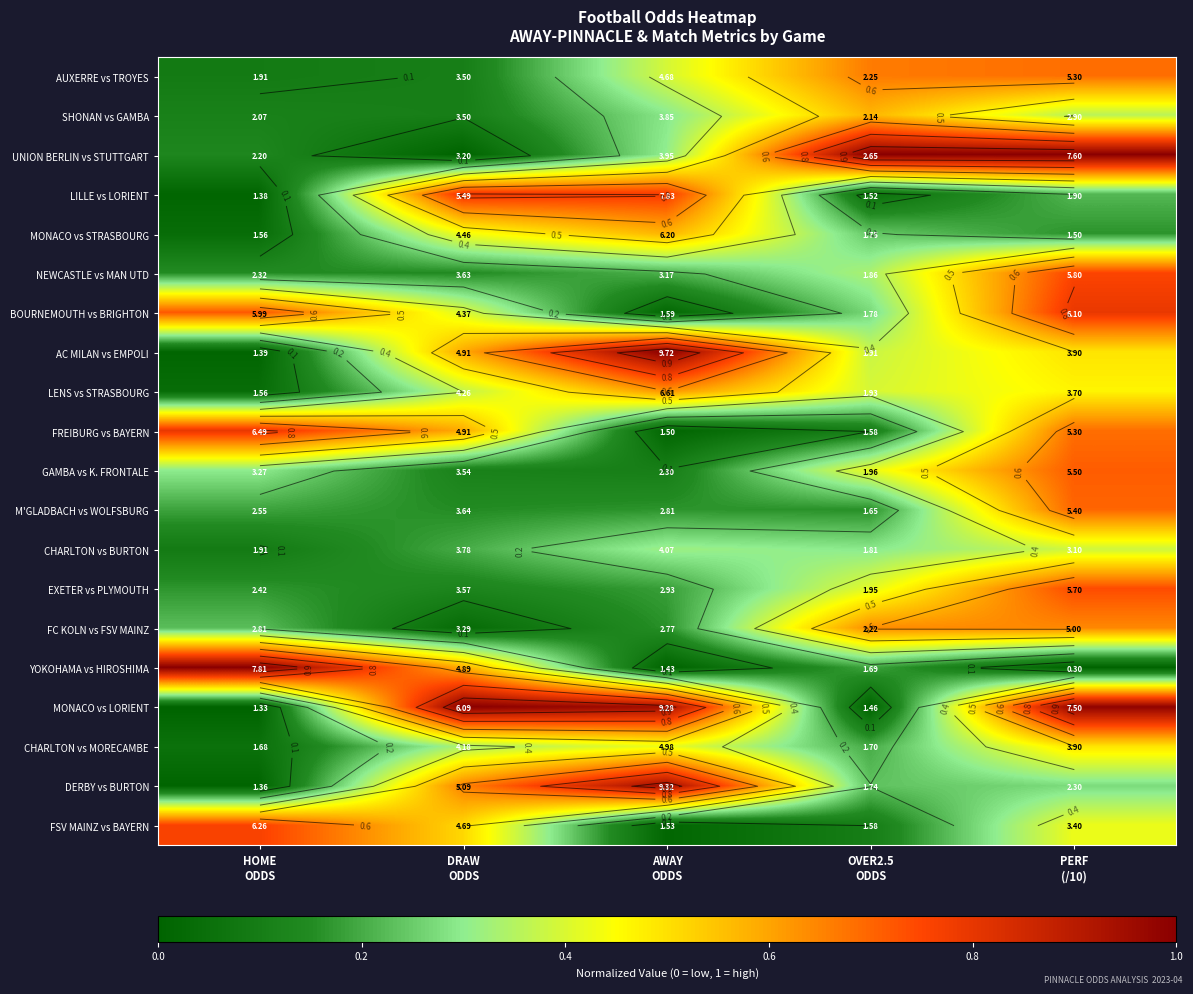

Is the value of NEWCASTLE vs MAN UTD at DRAW ODDS greater than the value of YOKOHAMA vs HIROSHIMA at PERF (/10)?

Yes